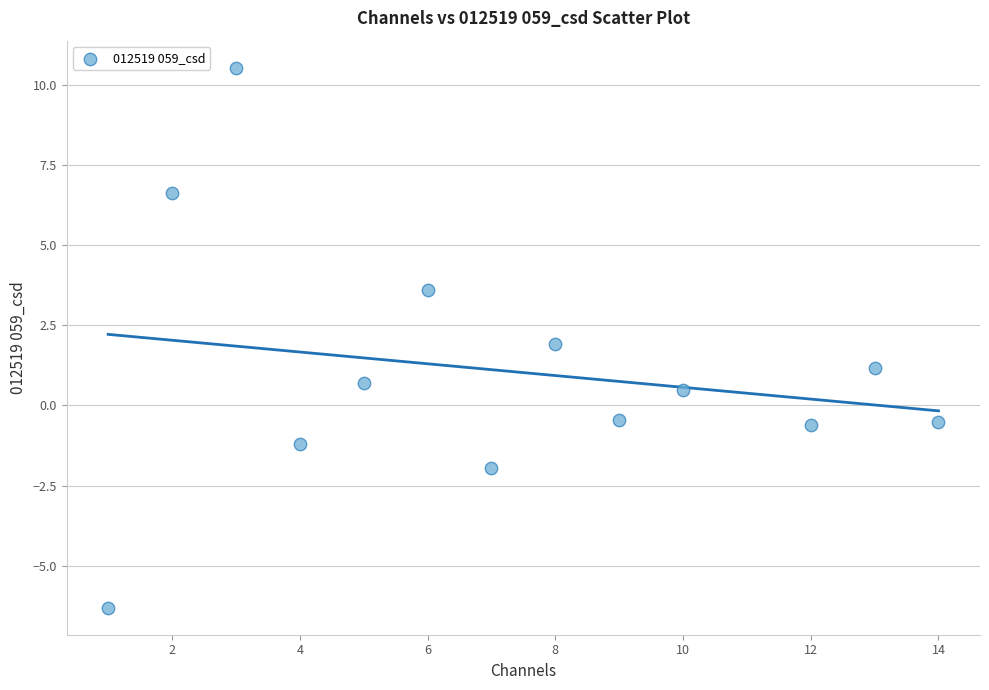

What is the range of Y values (max minus min)?

16.8